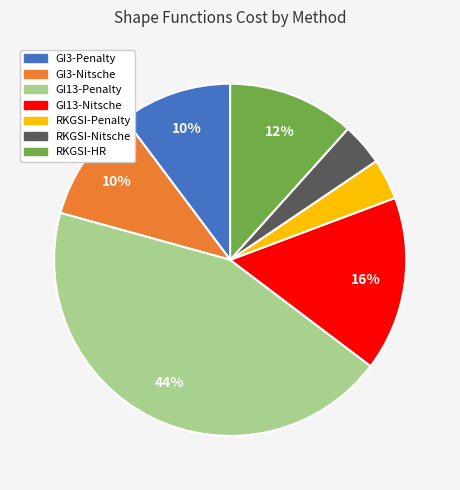

Which has a higher value, RKGSI-Nitsche or GI13-Nitsche?

GI13-Nitsche